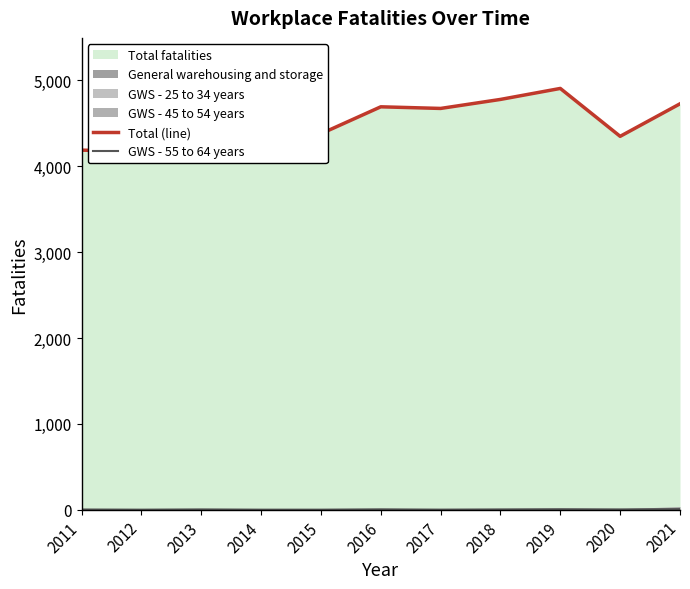

How many values in the Total (line) series are below 4386?

5